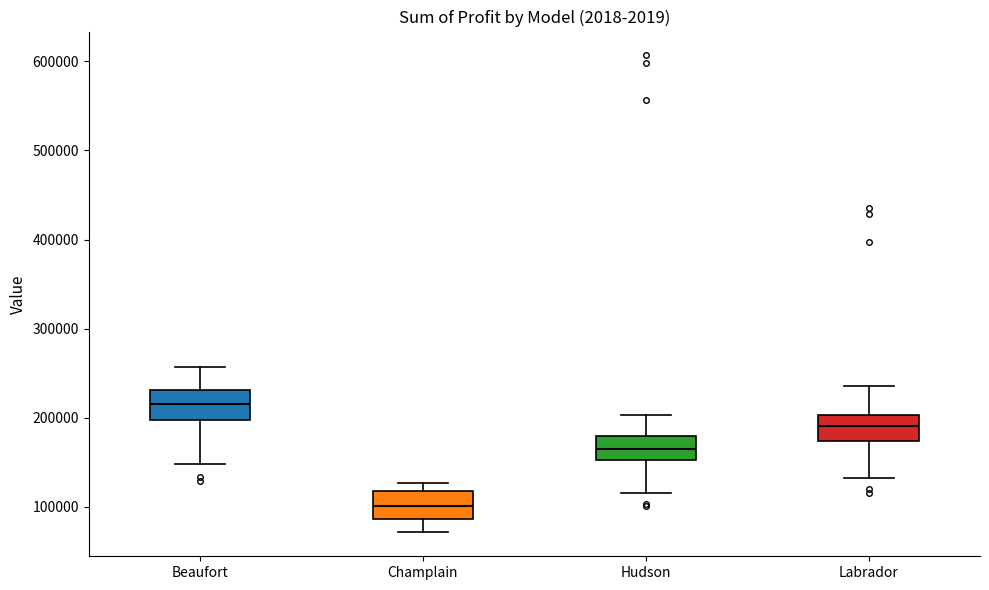

Reading left to right, transcribe this box plot: for each box, give where its median line is, the range the box spans, and where its two whiskers end, as read against the y-axis. The values are not printed on the chart, so give them approximately, as read against the axis.

Beaufort: median 220000, box 200000 to 230000, whiskers 150000 to 260000
Champlain: median 100000, box 90000 to 120000, whiskers 70000 to 130000
Hudson: median 170000, box 150000 to 180000, whiskers 120000 to 200000
Labrador: median 190000, box 170000 to 200000, whiskers 130000 to 240000